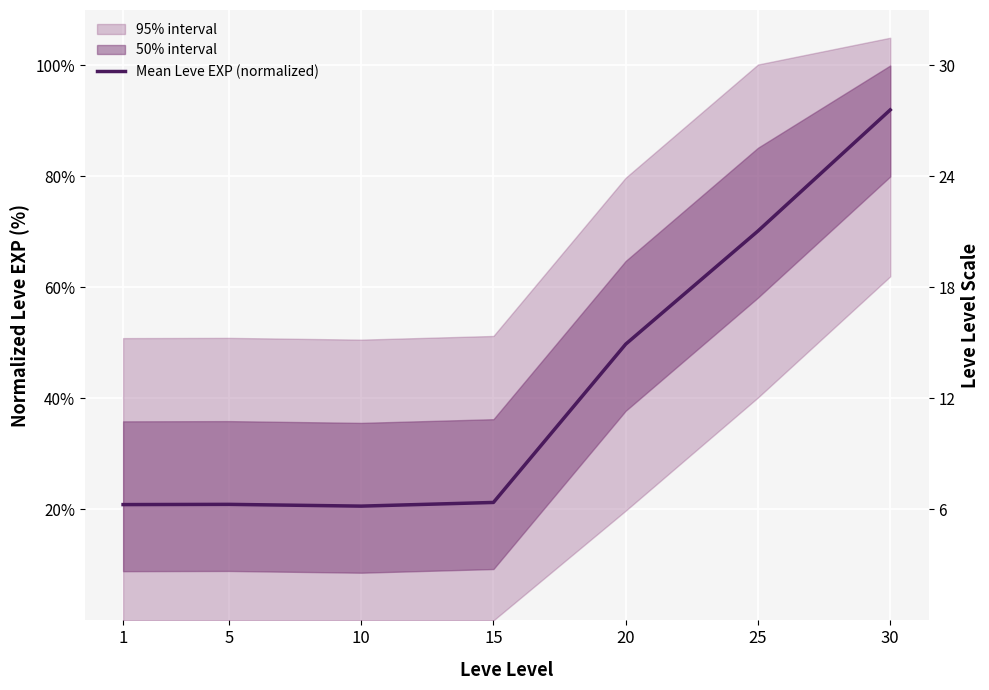

The chart shows a value of 21.3 at 15. True or false?

True